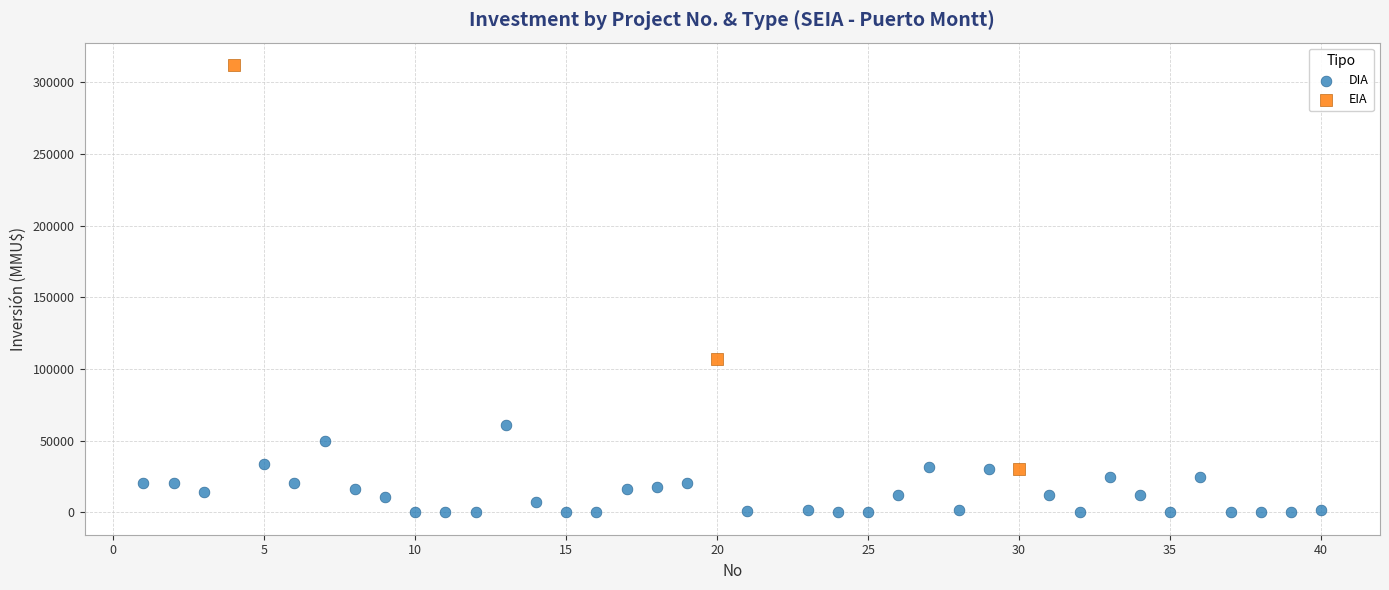

Which series has the largest Y range (max minus min)?

EIA